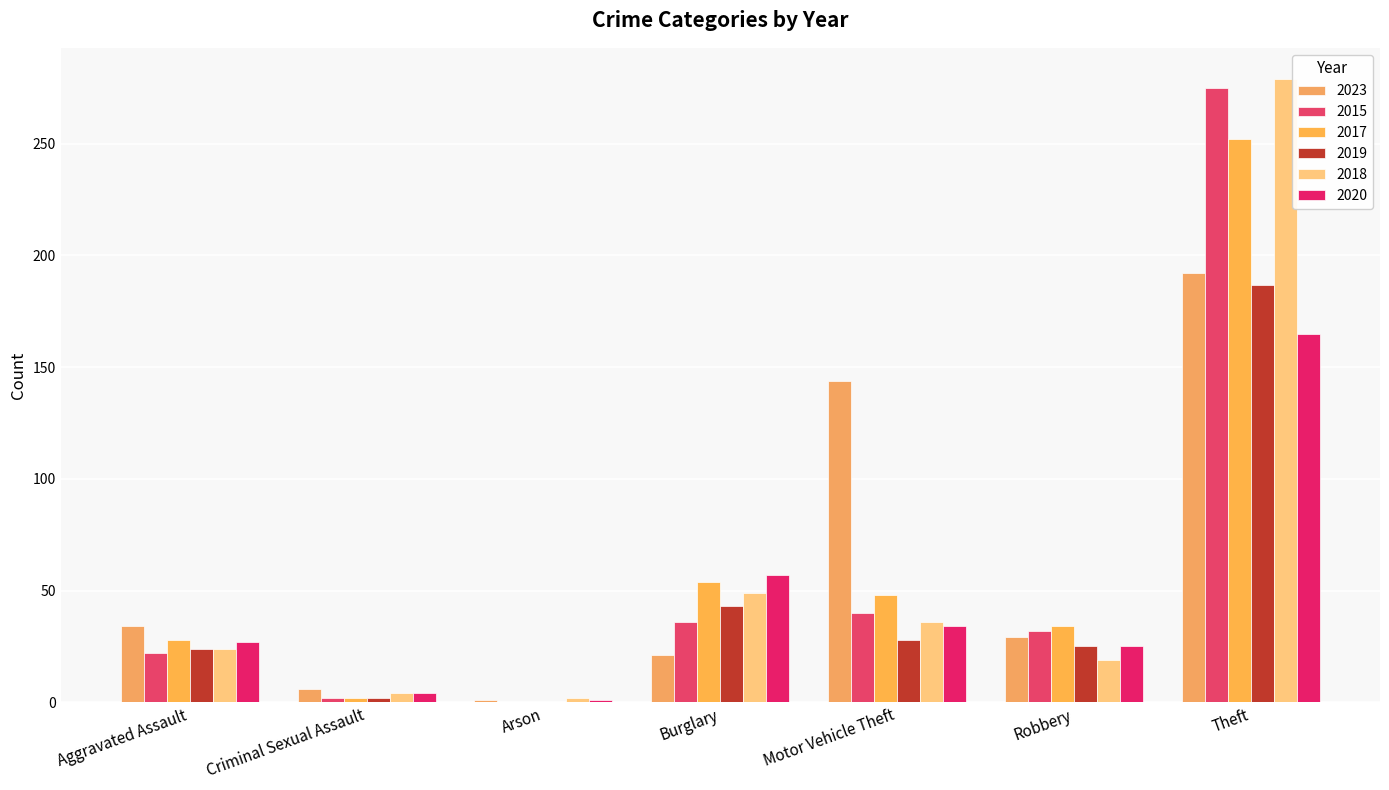

Is it true that 2018 equals 279 at Theft?

True